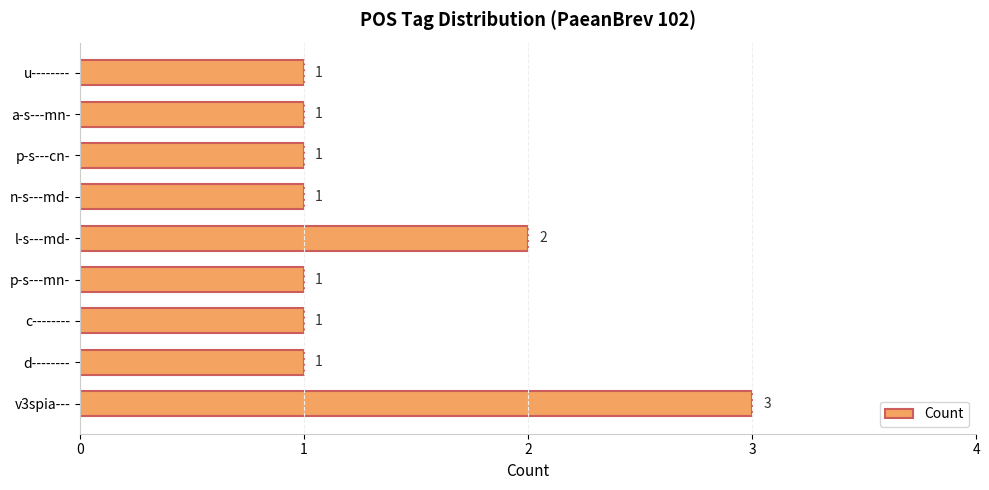

What is the difference between the maximum and minimum values?

2